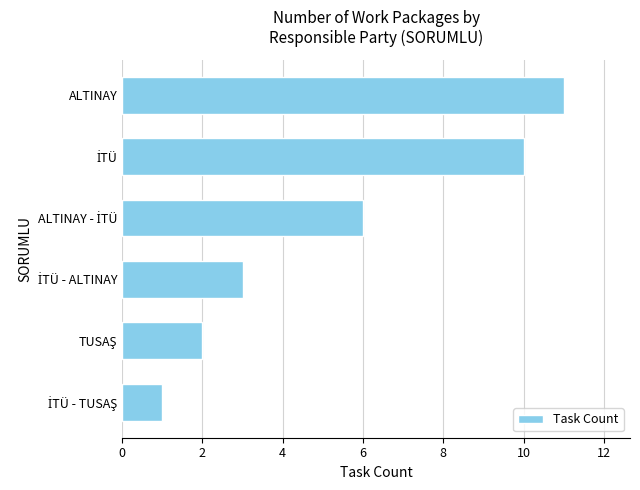

What is the greatest value displayed?

11